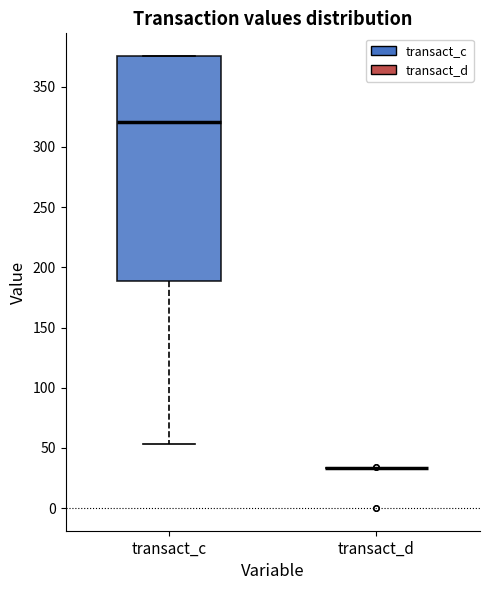

Comparing the boxes themselves (not the whiskers), which one is the tallest?

transact_c